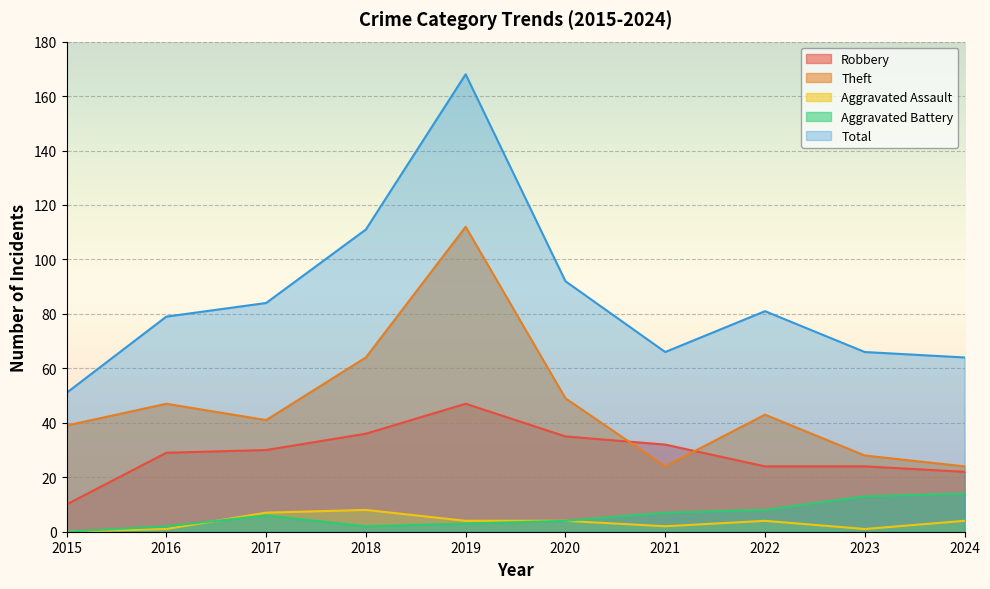

How many lines are shown in the chart?

5